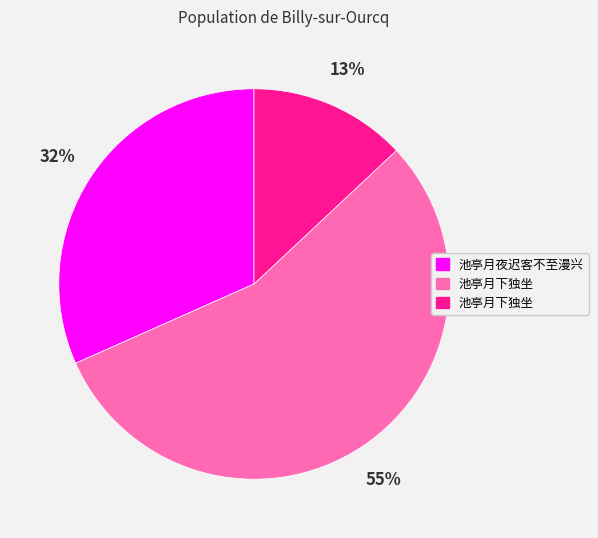

Is there any slice that represents more than half of the pie?

Yes